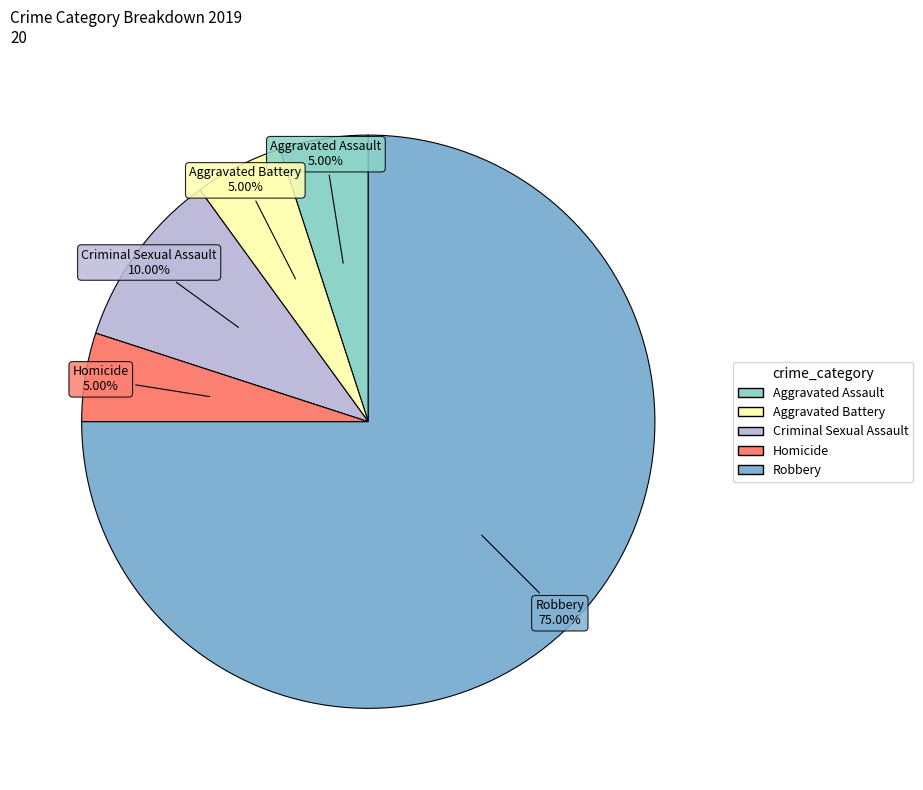

Does Robbery account for over 50% of the chart?

Yes